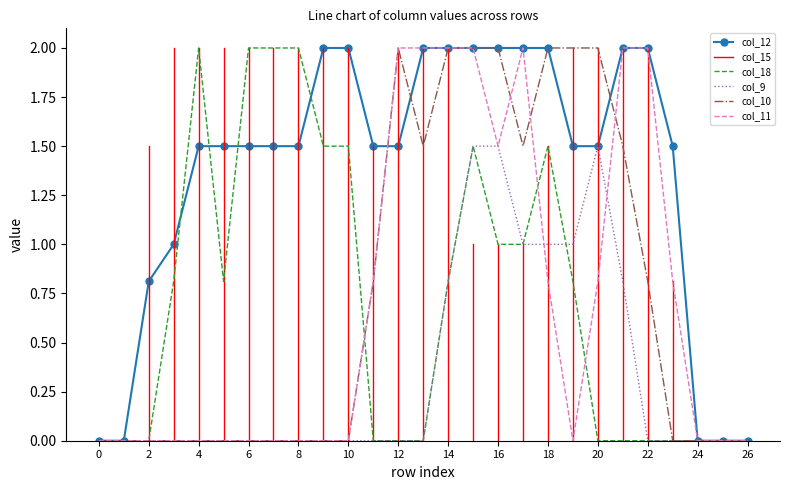

Is this an area chart (filled region under the line)?

No